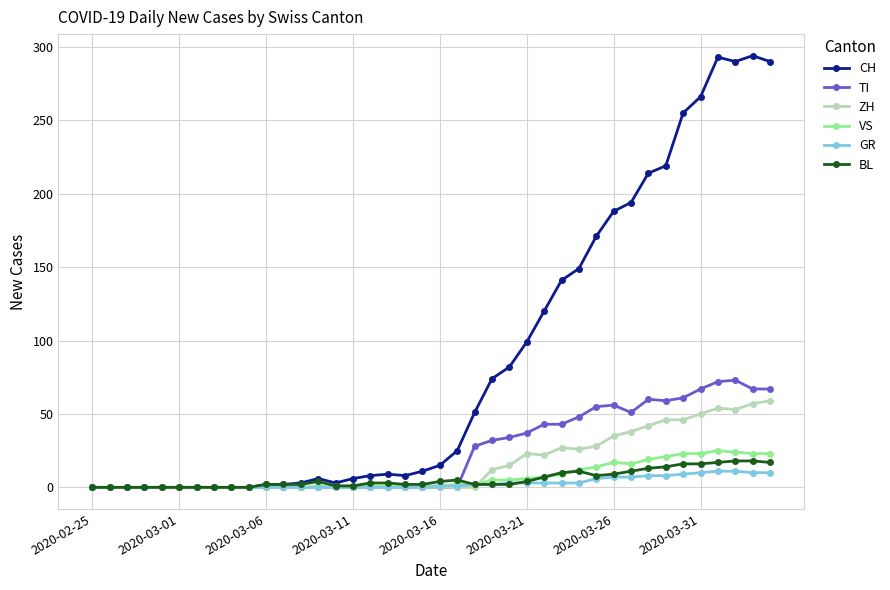

True or false: BL has more than 2 interior local peaks.

True